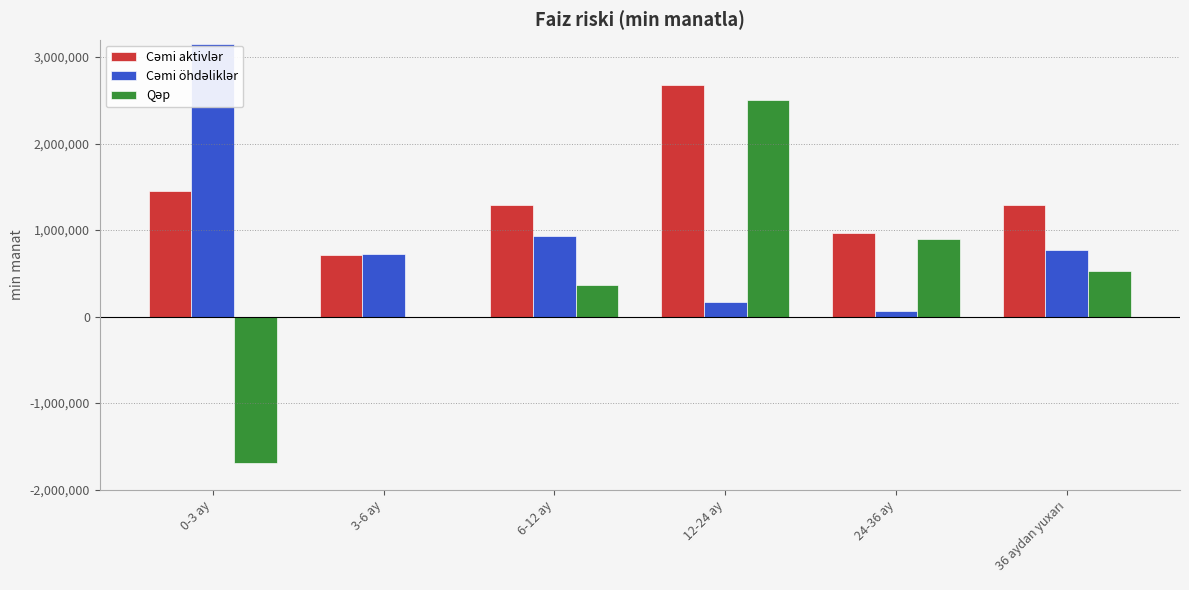

How many distinct data groups are displayed?

3